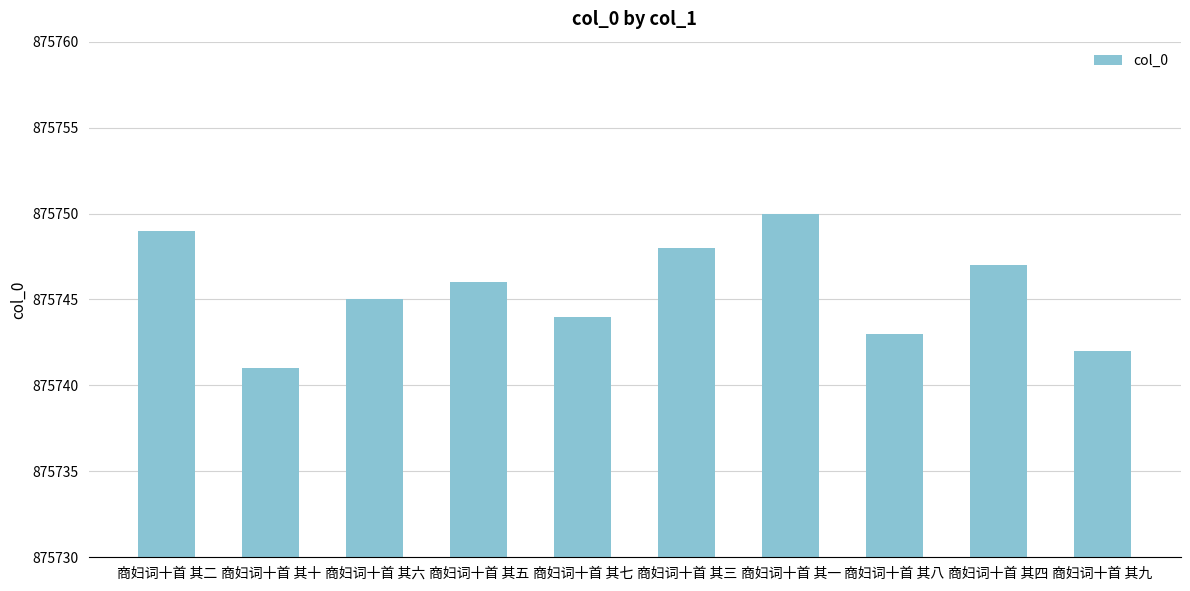

The chart shows a value of 875749 at 商妇词十首 其二. True or false?

True